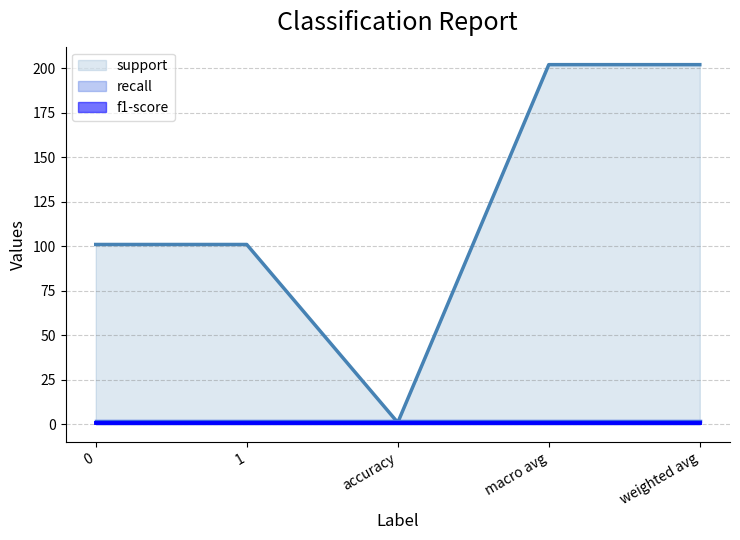

True or false: f1-score has more than 1 points higher than both neighbors.

False